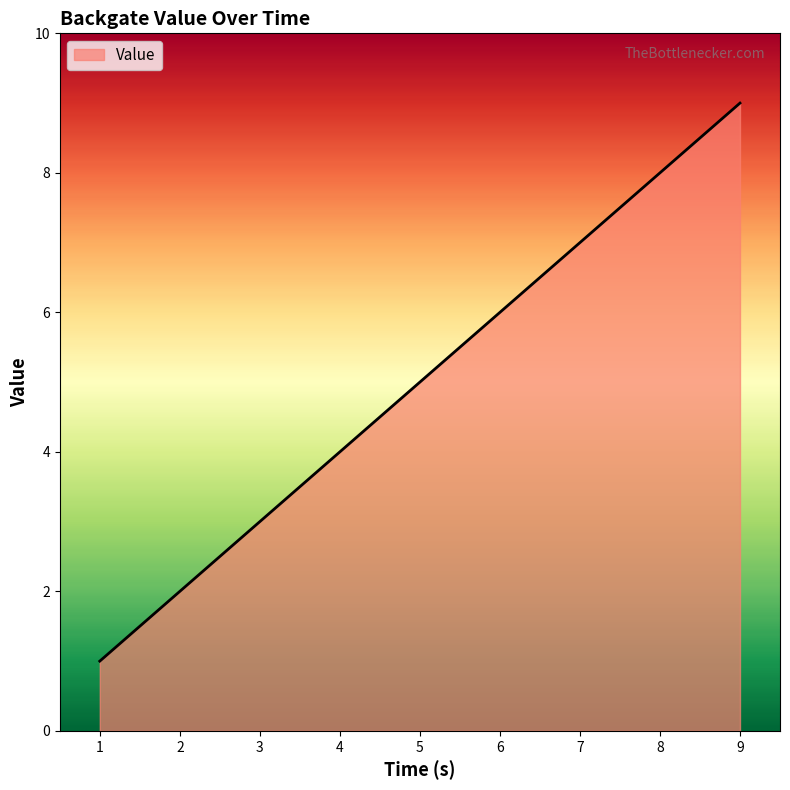

What is the difference between the maximum and minimum values?

8